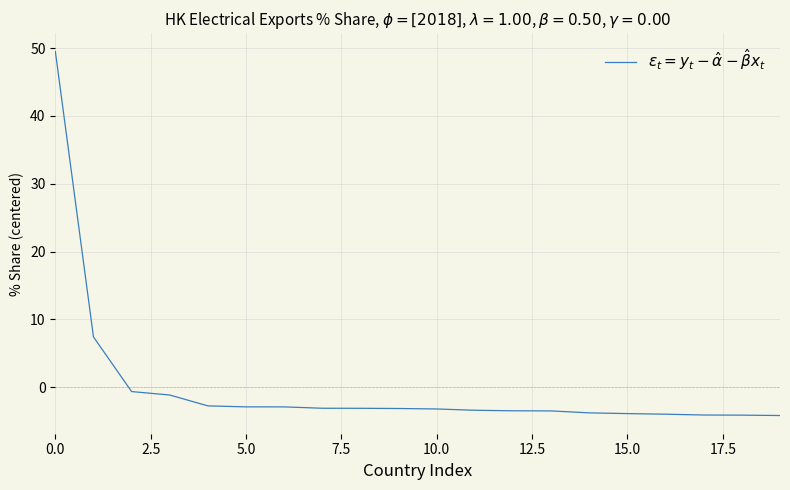

What is the maximum value shown in the chart?

49.5